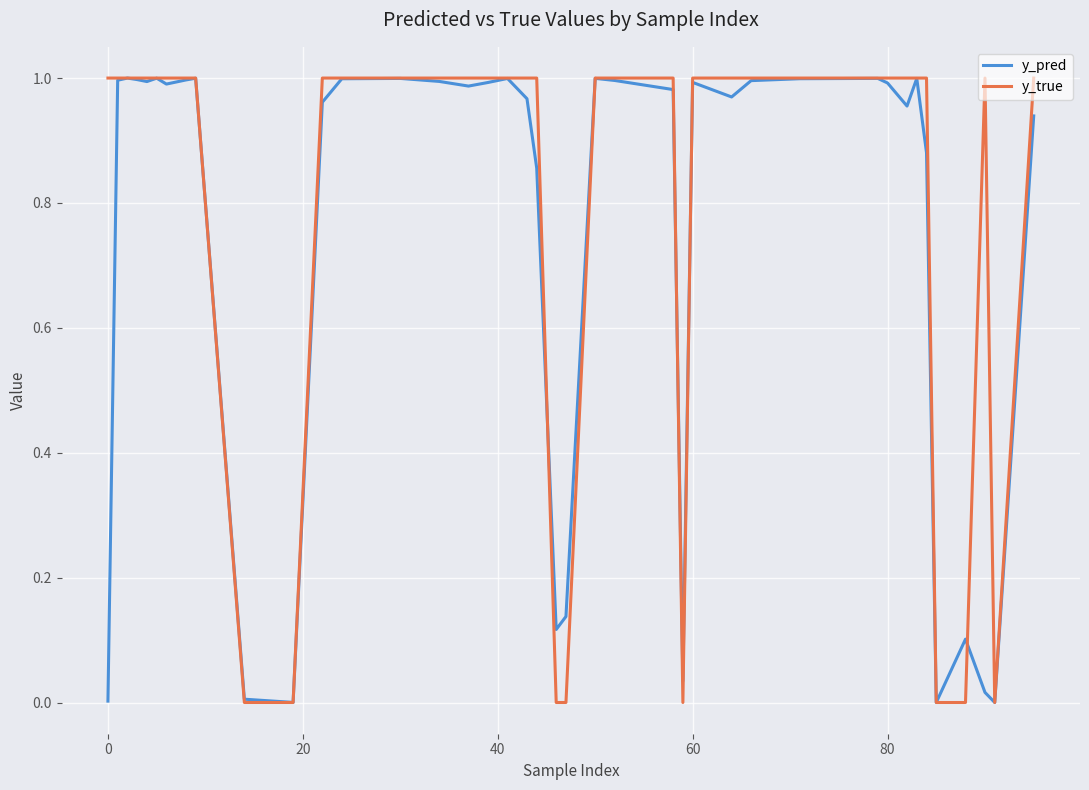

Which series has the largest total across all categories?

y_true